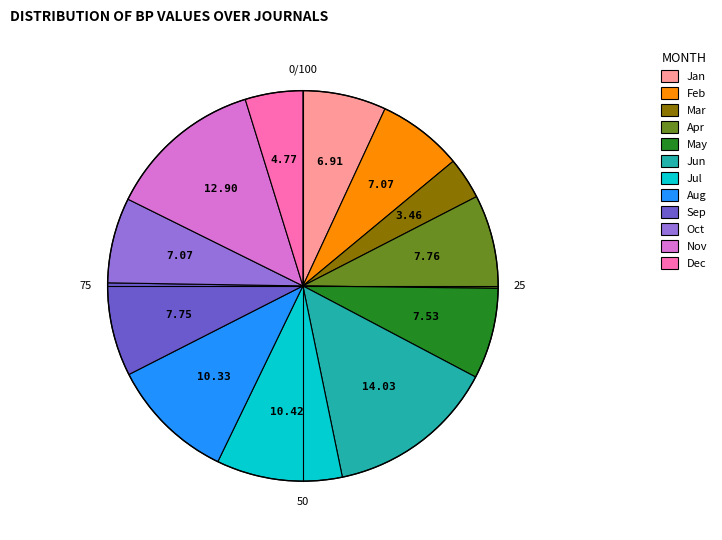

Does any single category account for the majority?

No